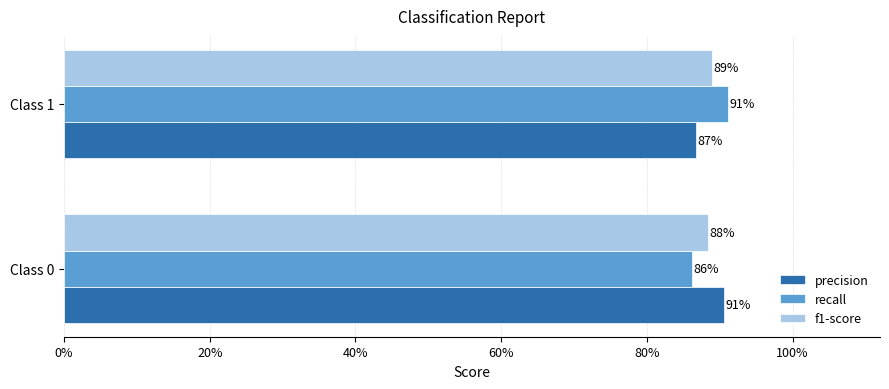

What are all the series names shown in the legend?

precision, recall, f1-score